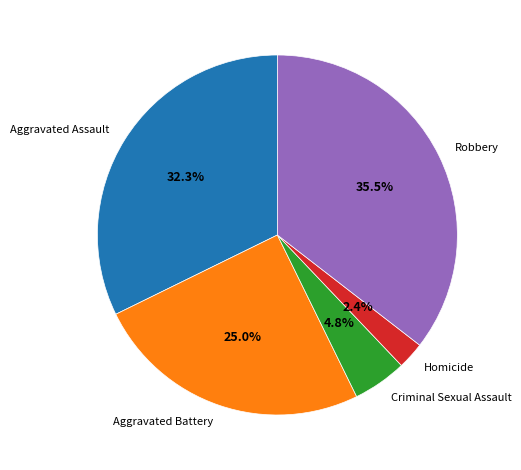

Between Homicide and Robbery, which is larger?

Robbery